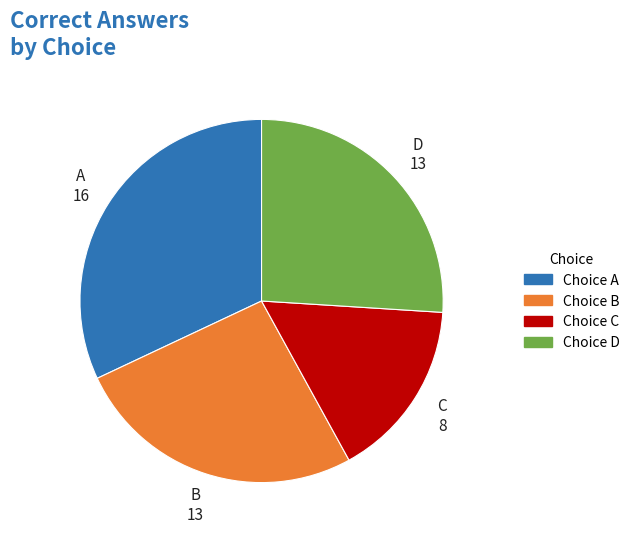

Is there any slice that represents more than half of the pie?

No